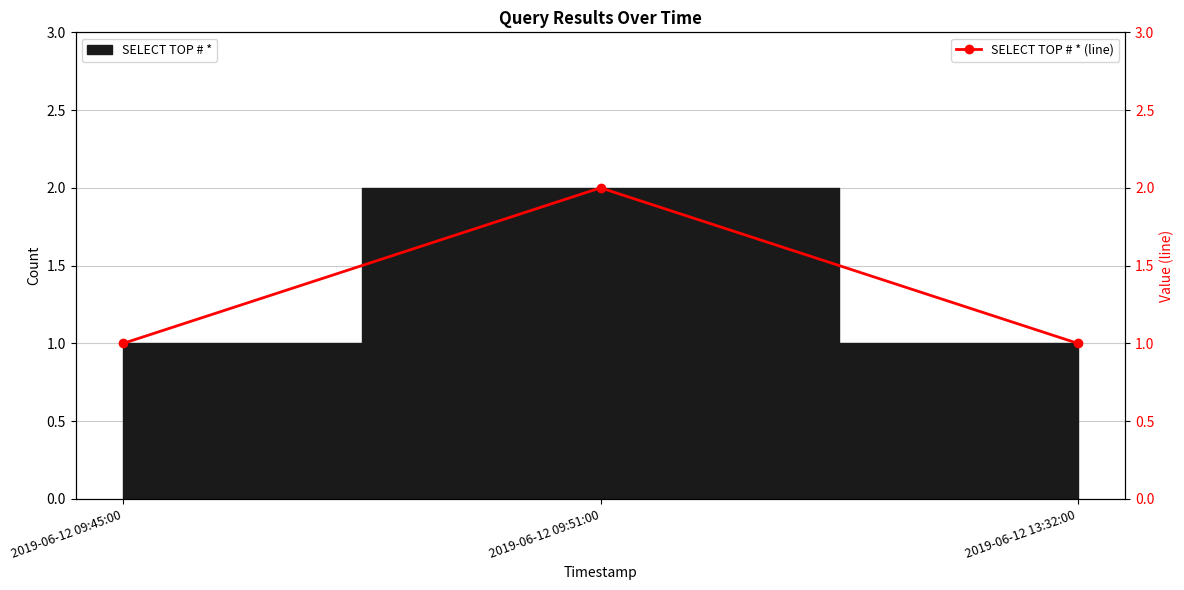

At which label is the value closest to 1?

2019-06-12 09:45:00